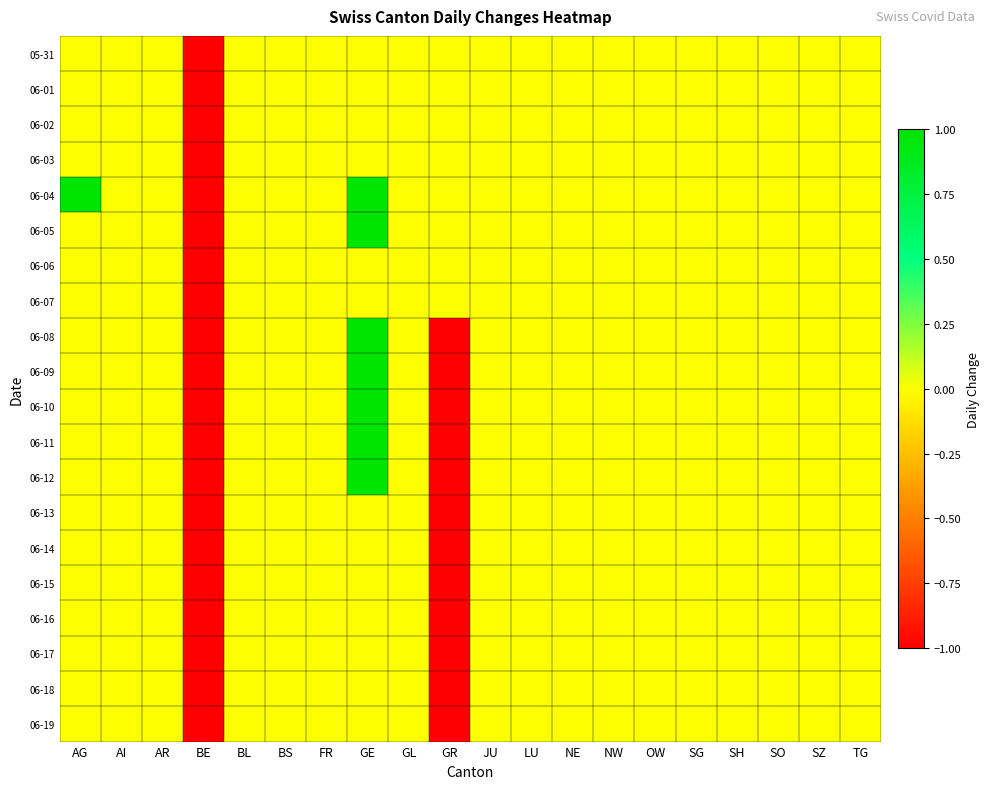

Reading left to right, list all the values displayed in this chart.

05-31: AG=0	AI=0	AR=0	BE=-1	BL=0	BS=0	FR=0	GE=0	GL=0	GR=0	JU=0	LU=0	NE=0	NW=0	OW=0	SG=0	SH=0	SO=0	SZ=0	TG=0
06-01: AG=0	AI=0	AR=0	BE=-1	BL=0	BS=0	FR=0	GE=0	GL=0	GR=0	JU=0	LU=0	NE=0	NW=0	OW=0	SG=0	SH=0	SO=0	SZ=0	TG=0
06-02: AG=0	AI=0	AR=0	BE=-1	BL=0	BS=0	FR=0	GE=0	GL=0	GR=0	JU=0	LU=0	NE=0	NW=0	OW=0	SG=0	SH=0	SO=0	SZ=0	TG=0
06-03: AG=0	AI=0	AR=0	BE=-1	BL=0	BS=0	FR=0	GE=0	GL=0	GR=0	JU=0	LU=0	NE=0	NW=0	OW=0	SG=0	SH=0	SO=0	SZ=0	TG=0
06-04: AG=1	AI=0	AR=0	BE=-1	BL=0	BS=0	FR=0	GE=1	GL=0	GR=0	JU=0	LU=0	NE=0	NW=0	OW=0	SG=0	SH=0	SO=0	SZ=0	TG=0
06-05: AG=0	AI=0	AR=0	BE=-1	BL=0	BS=0	FR=0	GE=1	GL=0	GR=0	JU=0	LU=0	NE=0	NW=0	OW=0	SG=0	SH=0	SO=0	SZ=0	TG=0
06-06: AG=0	AI=0	AR=0	BE=-1	BL=0	BS=0	FR=0	GE=0	GL=0	GR=0	JU=0	LU=0	NE=0	NW=0	OW=0	SG=0	SH=0	SO=0	SZ=0	TG=0
06-07: AG=0	AI=0	AR=0	BE=-1	BL=0	BS=0	FR=0	GE=0	GL=0	GR=0	JU=0	LU=0	NE=0	NW=0	OW=0	SG=0	SH=0	SO=0	SZ=0	TG=0
06-08: AG=0	AI=0	AR=0	BE=-1	BL=0	BS=0	FR=0	GE=1	GL=0	GR=-1	JU=0	LU=0	NE=0	NW=0	OW=0	SG=0	SH=0	SO=0	SZ=0	TG=0
06-09: AG=0	AI=0	AR=0	BE=-1	BL=0	BS=0	FR=0	GE=1	GL=0	GR=-1	JU=0	LU=0	NE=0	NW=0	OW=0	SG=0	SH=0	SO=0	SZ=0	TG=0
06-10: AG=0	AI=0	AR=0	BE=-1	BL=0	BS=0	FR=0	GE=1	GL=0	GR=-1	JU=0	LU=0	NE=0	NW=0	OW=0	SG=0	SH=0	SO=0	SZ=0	TG=0
06-11: AG=0	AI=0	AR=0	BE=-1	BL=0	BS=0	FR=0	GE=1	GL=0	GR=-1	JU=0	LU=0	NE=0	NW=0	OW=0	SG=0	SH=0	SO=0	SZ=0	TG=0
06-12: AG=0	AI=0	AR=0	BE=-1	BL=0	BS=0	FR=0	GE=1	GL=0	GR=-1	JU=0	LU=0	NE=0	NW=0	OW=0	SG=0	SH=0	SO=0	SZ=0	TG=0
06-13: AG=0	AI=0	AR=0	BE=-1	BL=0	BS=0	FR=0	GE=0	GL=0	GR=-1	JU=0	LU=0	NE=0	NW=0	OW=0	SG=0	SH=0	SO=0	SZ=0	TG=0
06-14: AG=0	AI=0	AR=0	BE=-1	BL=0	BS=0	FR=0	GE=0	GL=0	GR=-1	JU=0	LU=0	NE=0	NW=0	OW=0	SG=0	SH=0	SO=0	SZ=0	TG=0
06-15: AG=0	AI=0	AR=0	BE=-1	BL=0	BS=0	FR=0	GE=0	GL=0	GR=-1	JU=0	LU=0	NE=0	NW=0	OW=0	SG=0	SH=0	SO=0	SZ=0	TG=0
06-16: AG=0	AI=0	AR=0	BE=-1	BL=0	BS=0	FR=0	GE=0	GL=0	GR=-1	JU=0	LU=0	NE=0	NW=0	OW=0	SG=0	SH=0	SO=0	SZ=0	TG=0
06-17: AG=0	AI=0	AR=0	BE=-1	BL=0	BS=0	FR=0	GE=0	GL=0	GR=-1	JU=0	LU=0	NE=0	NW=0	OW=0	SG=0	SH=0	SO=0	SZ=0	TG=0
06-18: AG=0	AI=0	AR=0	BE=-1	BL=0	BS=0	FR=0	GE=0	GL=0	GR=-1	JU=0	LU=0	NE=0	NW=0	OW=0	SG=0	SH=0	SO=0	SZ=0	TG=0
06-19: AG=0	AI=0	AR=0	BE=-1	BL=0	BS=0	FR=0	GE=0	GL=0	GR=-1	JU=0	LU=0	NE=0	NW=0	OW=0	SG=0	SH=0	SO=0	SZ=0	TG=0